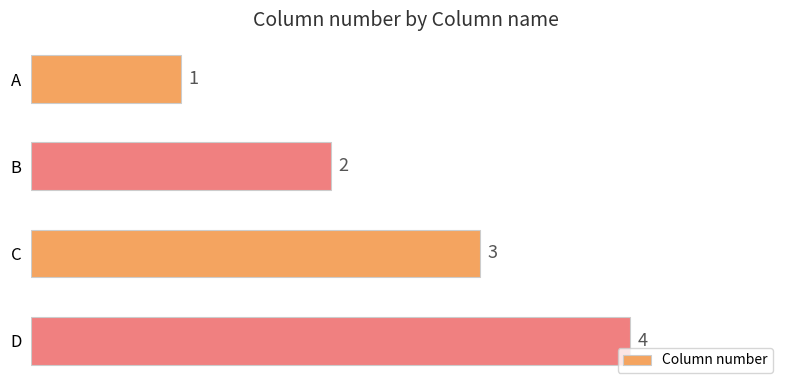

List the labels in order of value, smallest first.

A, B, C, D